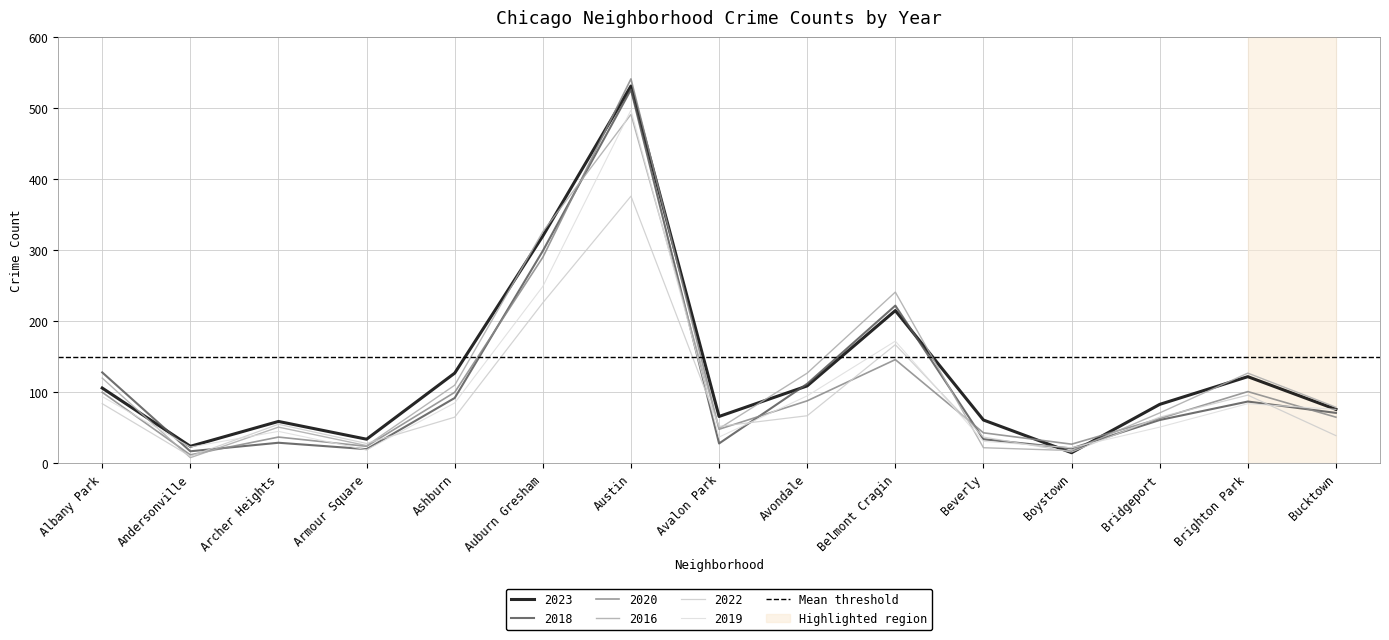

How many values in the 2016 series are below 79?

7